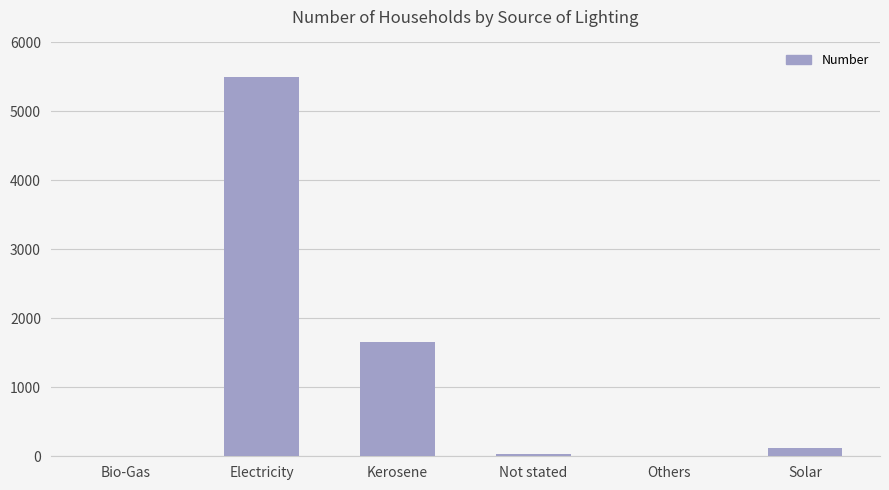

Which label corresponds to the largest value in the chart?

Electricity